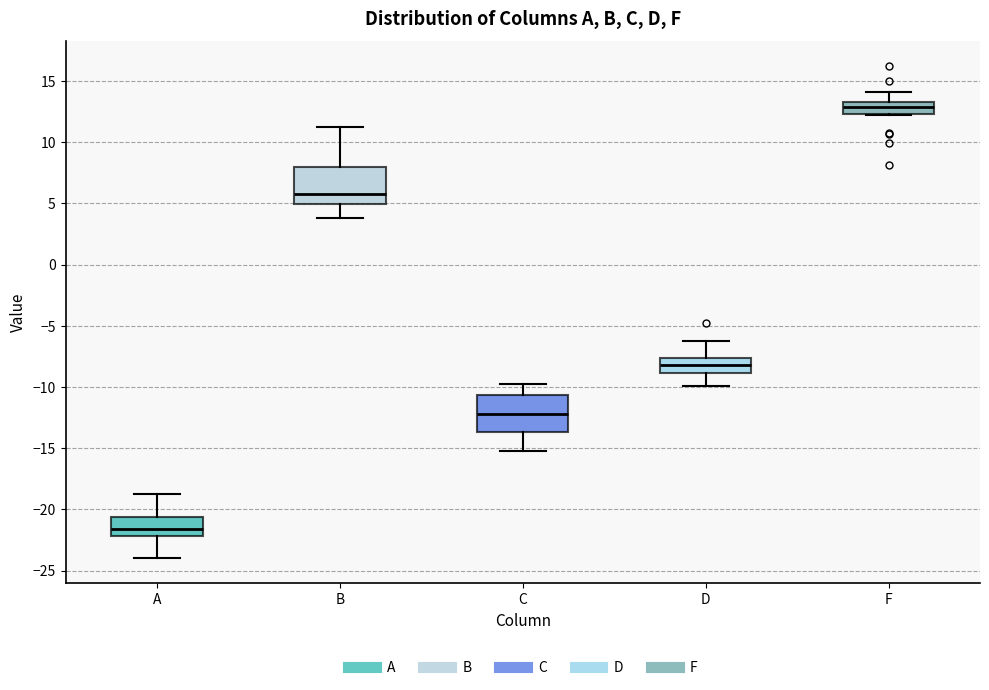

Which box has the lowest median line?

A